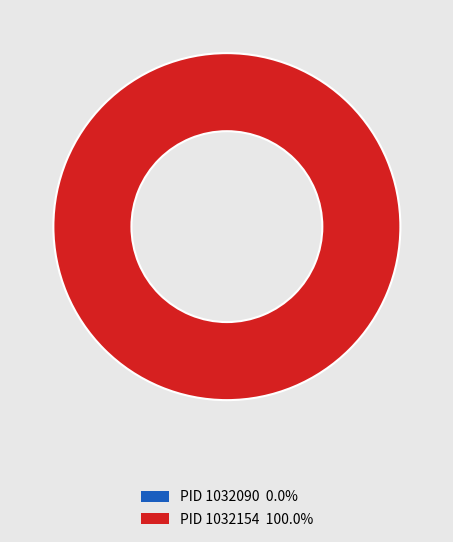

The 1032090 slice represents 1% of the pie. True or false?

False